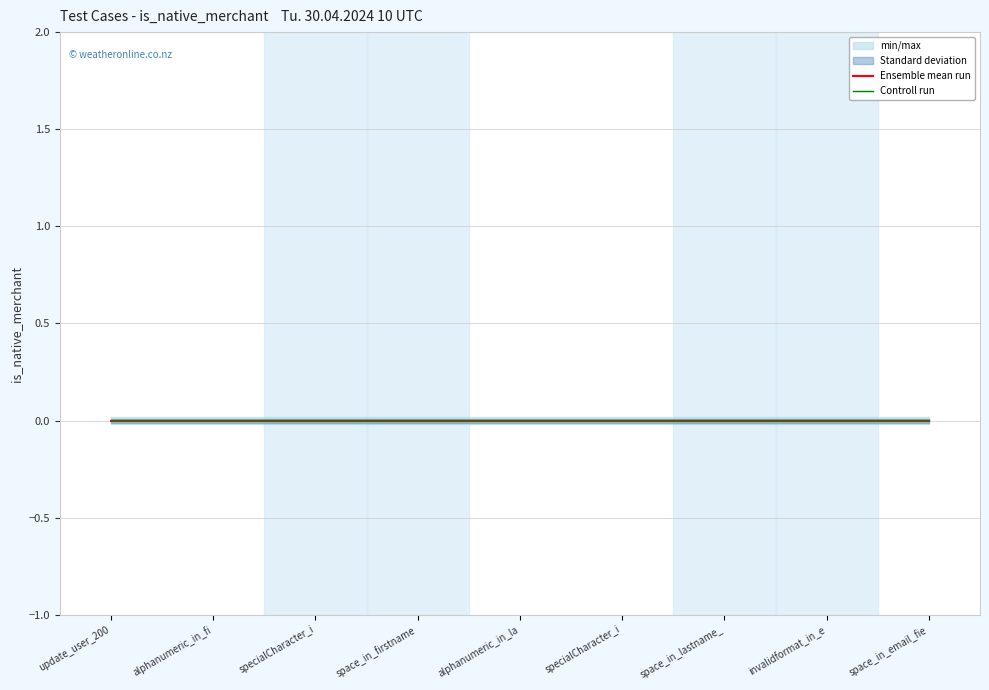

The Ensemble mean run series shows 0.0 at update_user_200. True or false?

True